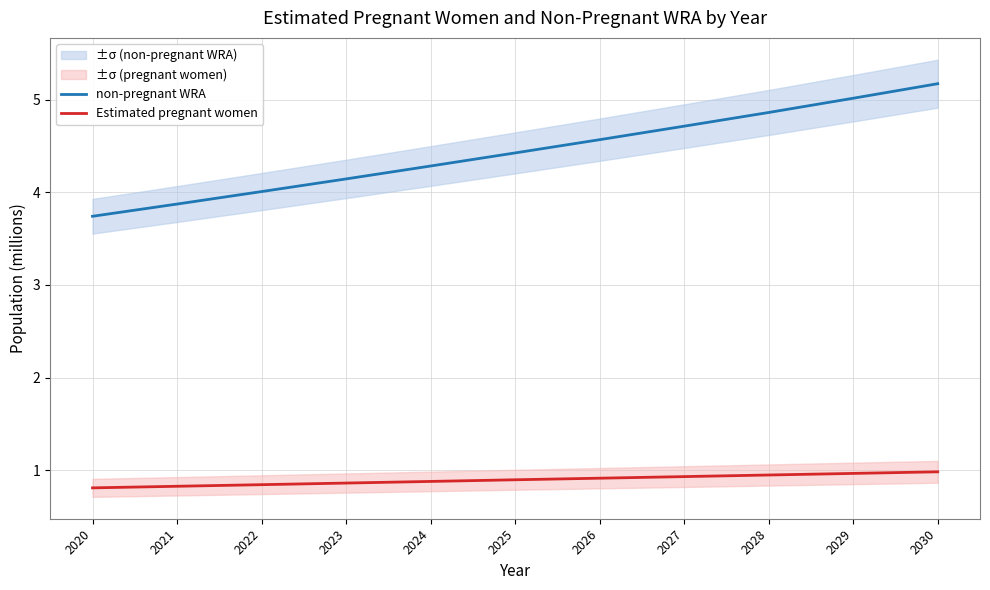

True or false: Estimated pregnant women and non-pregnant WRA intersect in this chart.

False